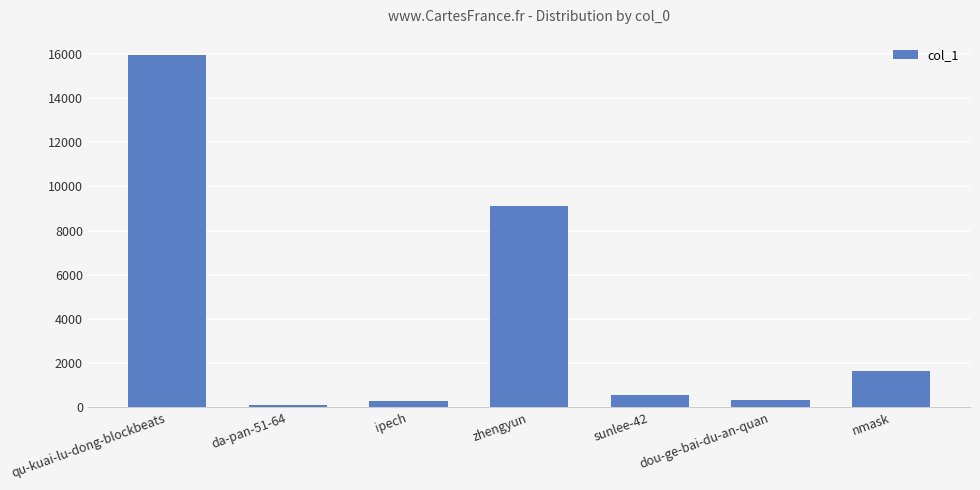

What is the greatest value displayed?

15941